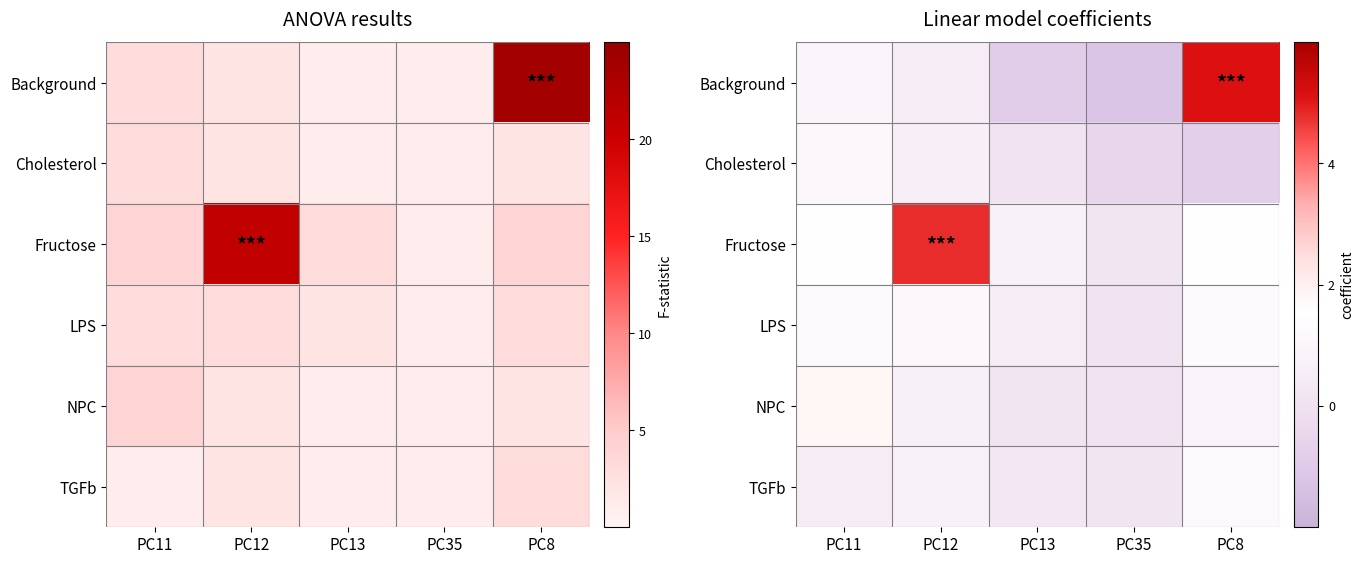

What is the minimum value shown in the chart?

-1.2